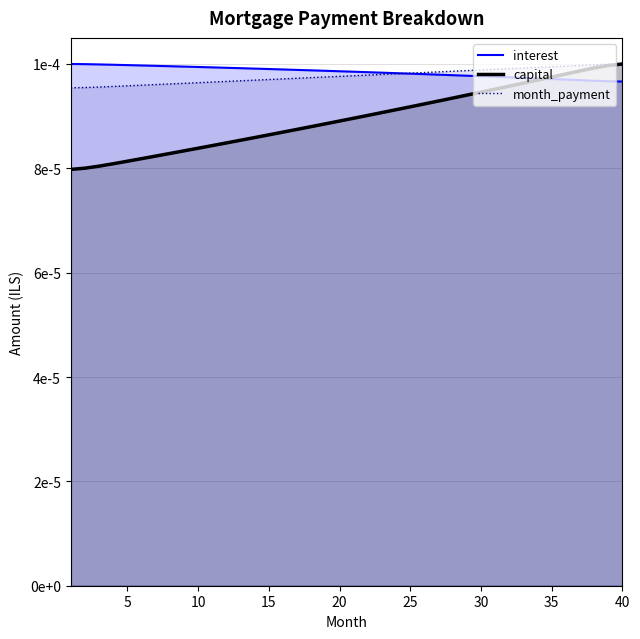

Count the number of data series in this chart.

3